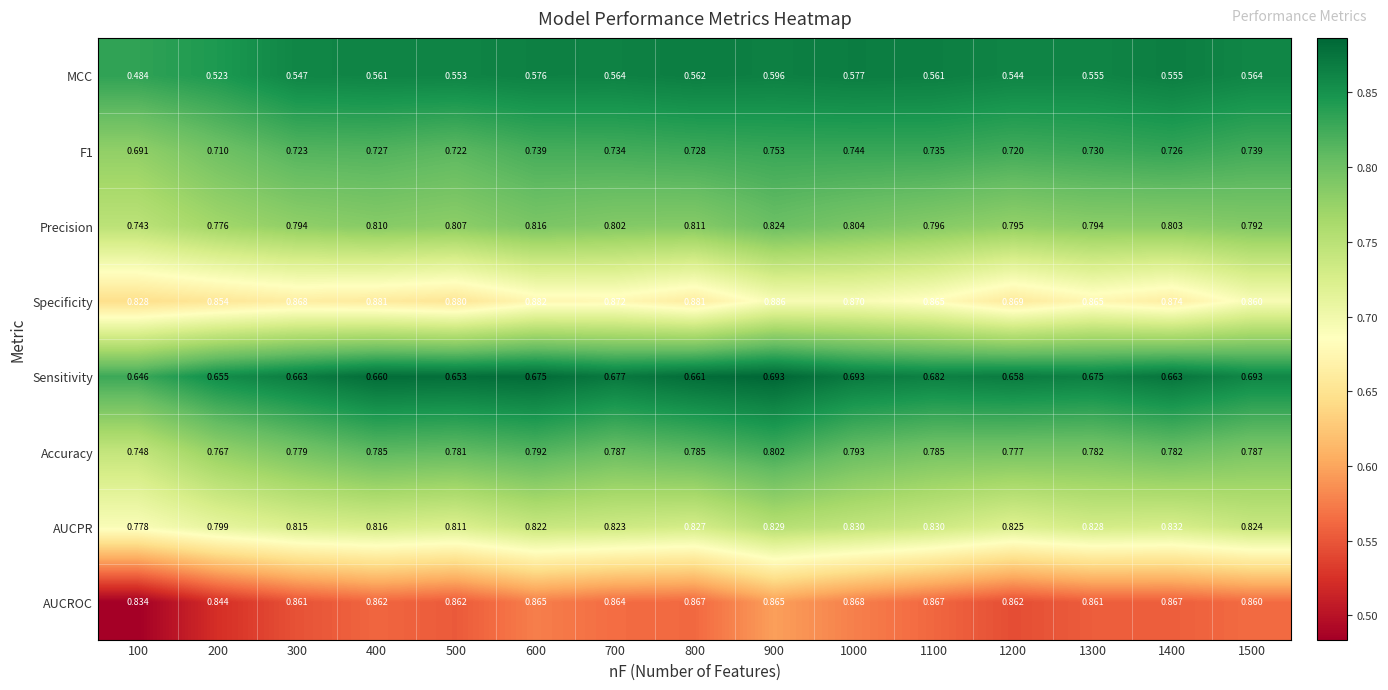

Which series has the widest spread of values?

MCC